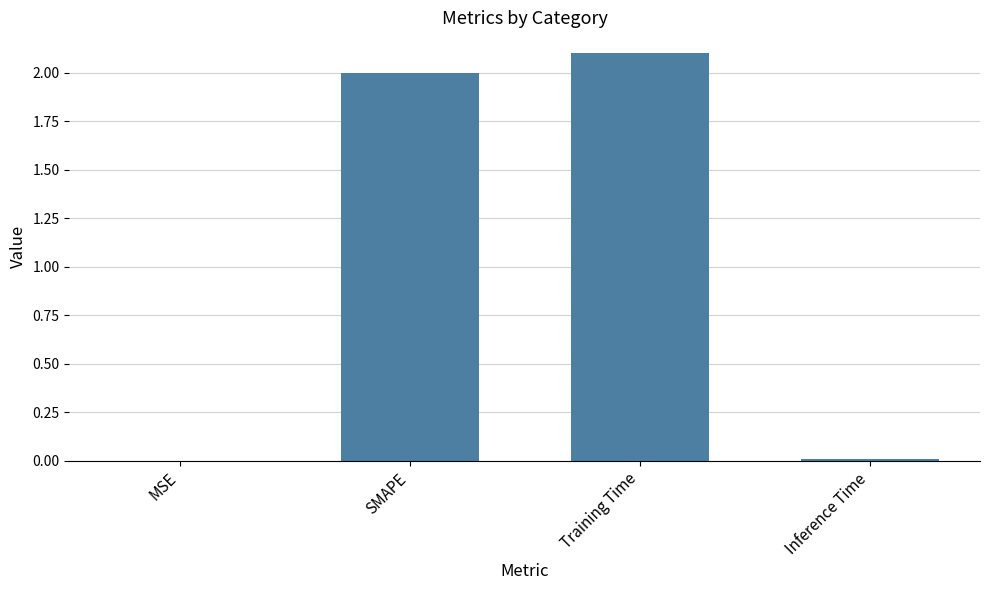

What is the difference between the values at SMAPE and Inference Time?

2.0